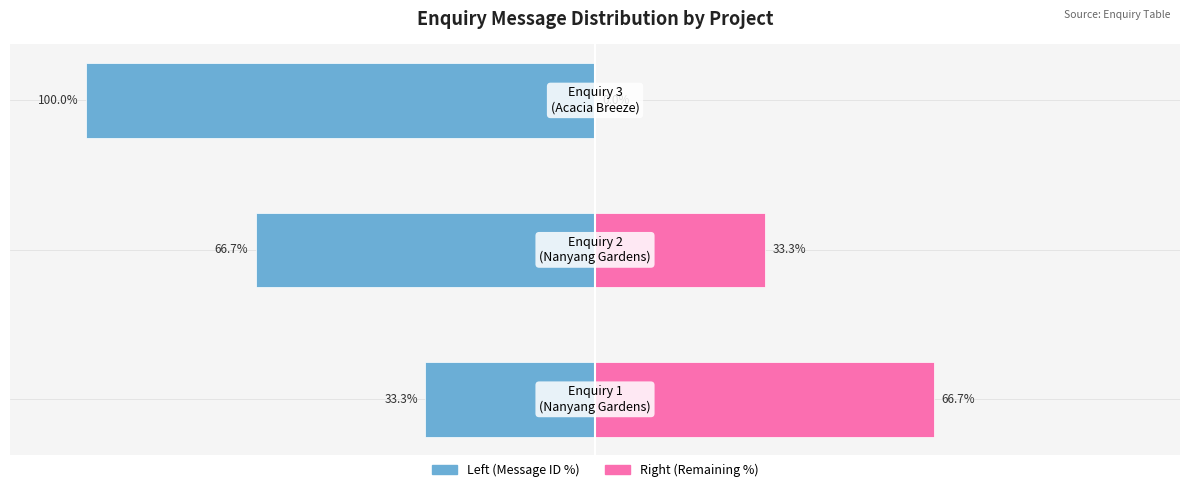

How many distinct data groups are displayed?

2